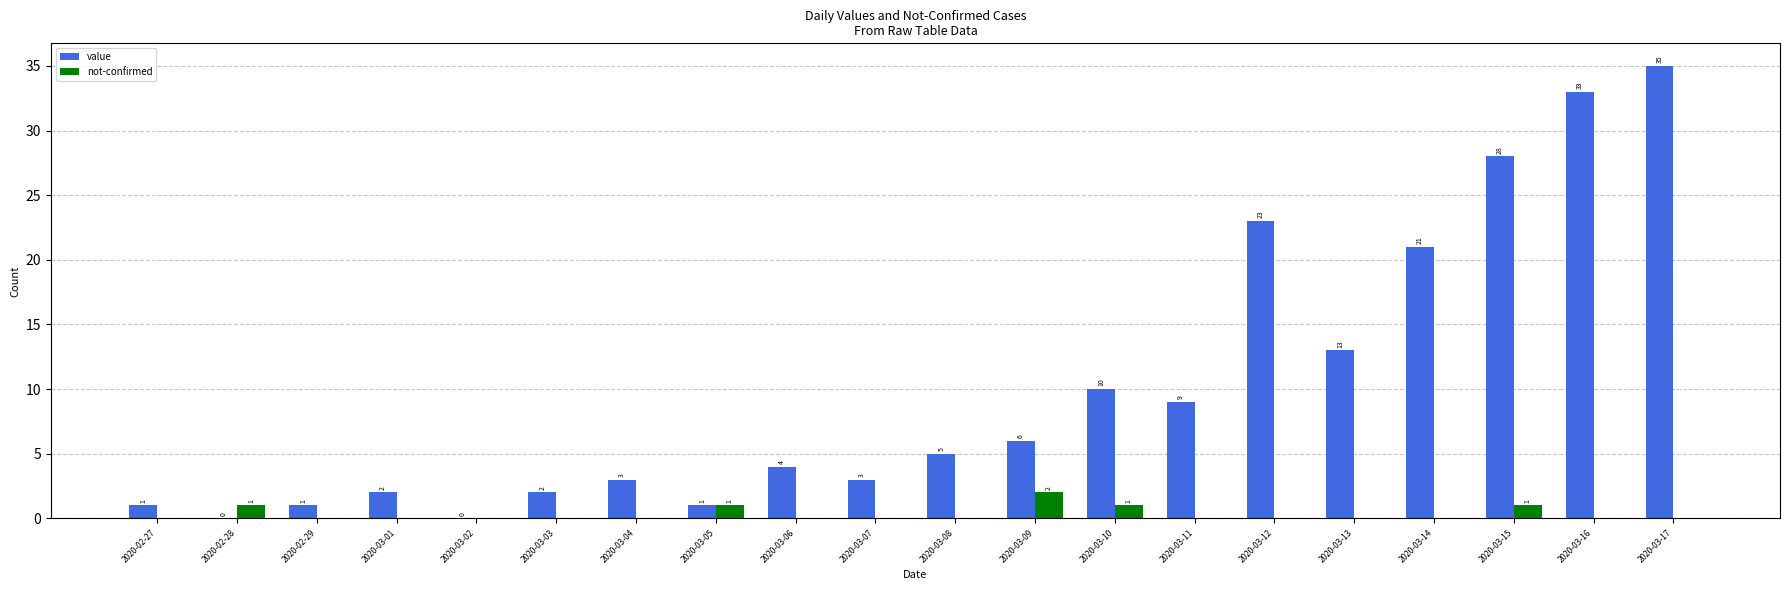

Which category has the highest value in the value series?

2020-03-17